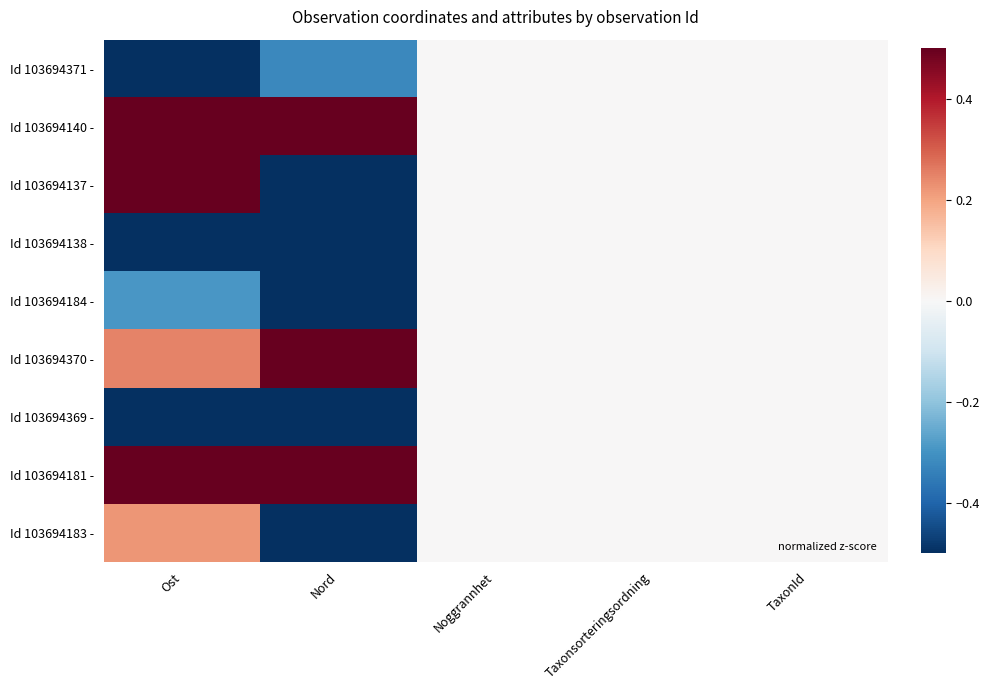

Reading left to right, list all the values displayed in this chart.

Id 103694371 -: Ost=-0.5	Nord=-0.3	Noggrannhet=0.0	Taxonsorteringsordning=0.0	TaxonId=0.0
Id 103694140 -: Ost=0.5	Nord=0.5	Noggrannhet=0.0	Taxonsorteringsordning=0.0	TaxonId=0.0
Id 103694137 -: Ost=0.5	Nord=-0.5	Noggrannhet=0.0	Taxonsorteringsordning=0.0	TaxonId=0.0
Id 103694138 -: Ost=-0.5	Nord=-0.5	Noggrannhet=0.0	Taxonsorteringsordning=0.0	TaxonId=0.0
Id 103694184 -: Ost=-0.3	Nord=-0.5	Noggrannhet=0.0	Taxonsorteringsordning=0.0	TaxonId=0.0
Id 103694370 -: Ost=0.2	Nord=0.5	Noggrannhet=0.0	Taxonsorteringsordning=0.0	TaxonId=0.0
Id 103694369 -: Ost=-0.5	Nord=-0.5	Noggrannhet=0.0	Taxonsorteringsordning=0.0	TaxonId=0.0
Id 103694181 -: Ost=0.5	Nord=0.5	Noggrannhet=0.0	Taxonsorteringsordning=0.0	TaxonId=0.0
Id 103694183 -: Ost=0.2	Nord=-0.5	Noggrannhet=0.0	Taxonsorteringsordning=0.0	TaxonId=0.0